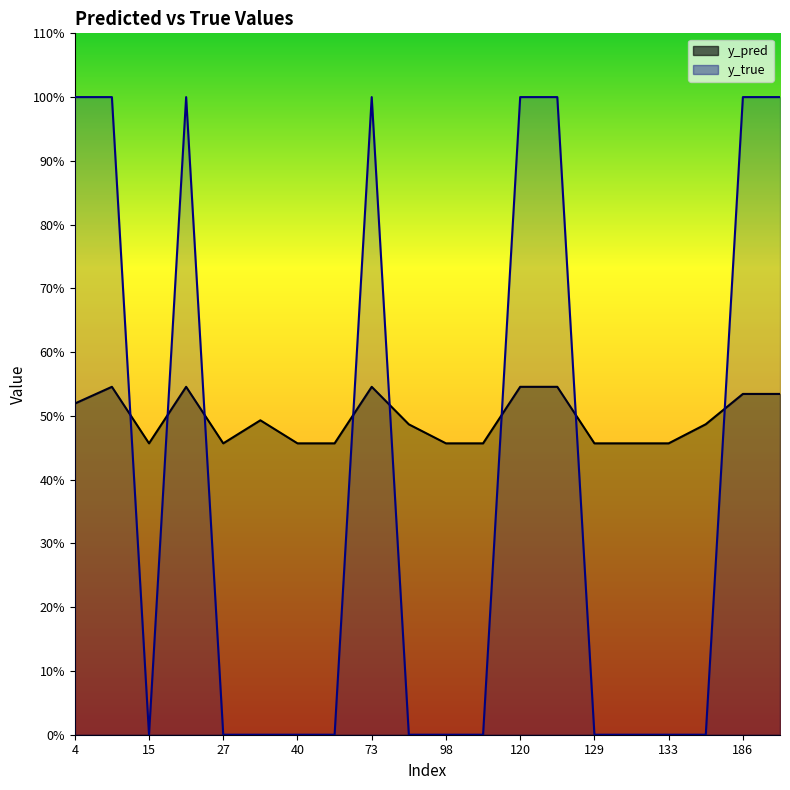

How many lines are shown in the chart?

2